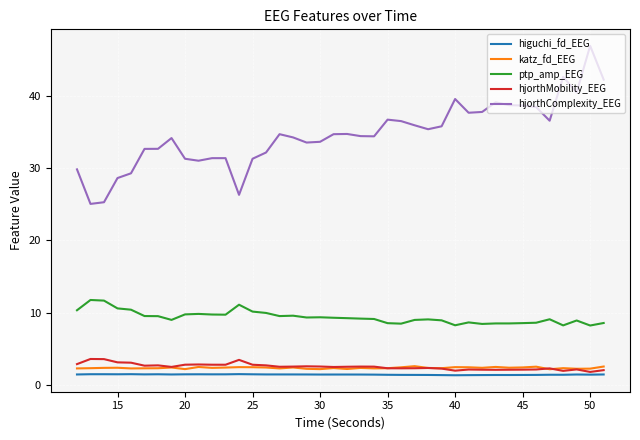

Which series has the widest spread of values?

hjorthComplexity_EEG